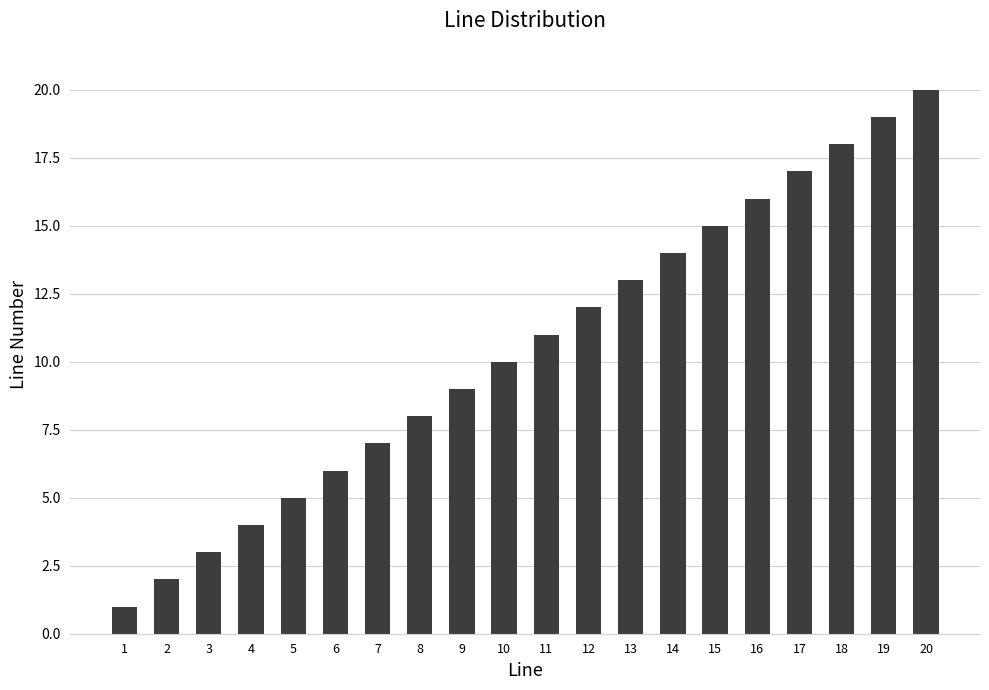

The value at 17 is 5. True or false?

False